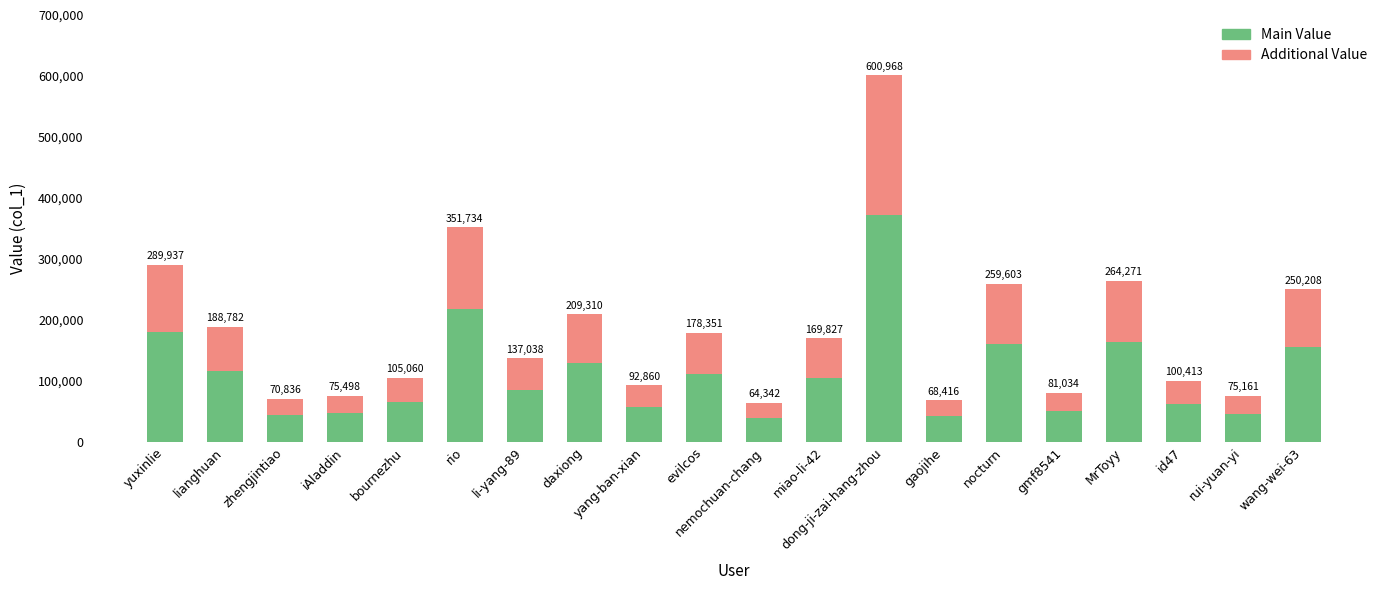

What are all the series names shown in the legend?

Main Value, Additional Value